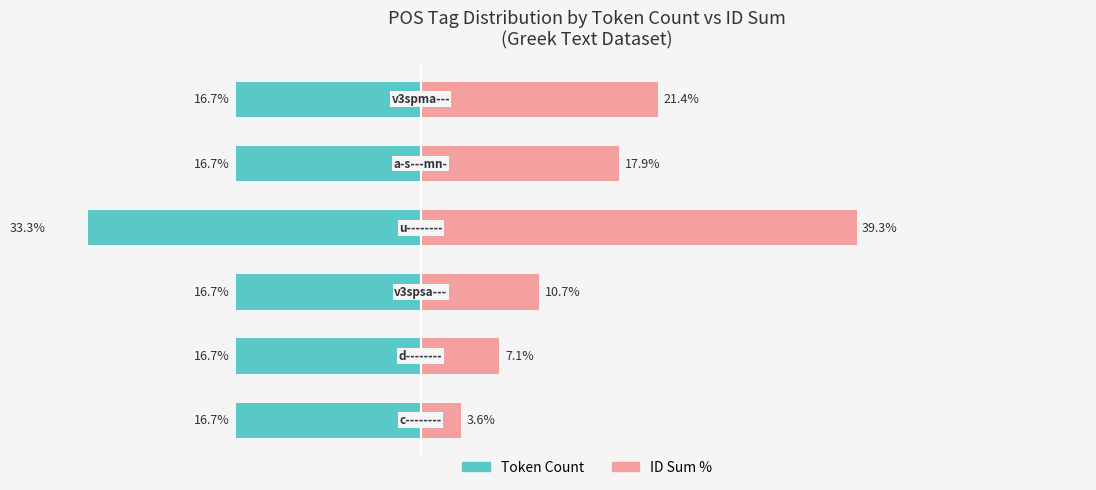

What is the difference between the maximum and second lowest values in the ID Sum % series?

32.2